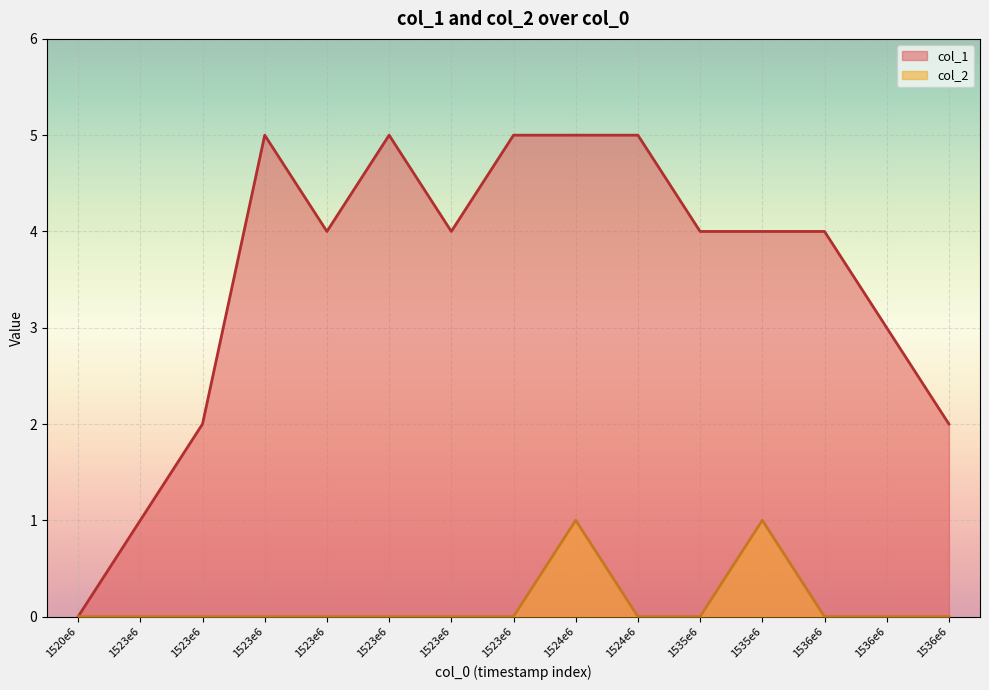

What is the difference between the maximum and minimum values in the col_1 series?

5